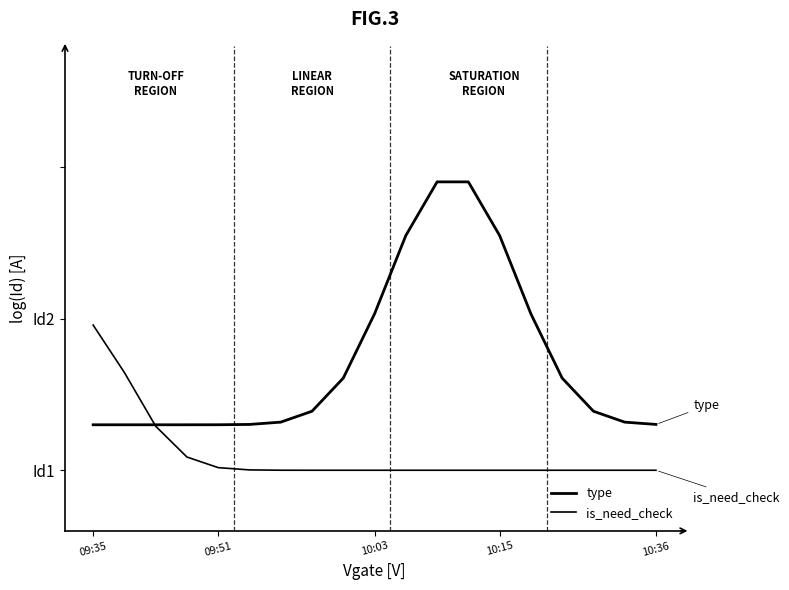

List the series in order of their peak value, lowest first.

is_need_check, type